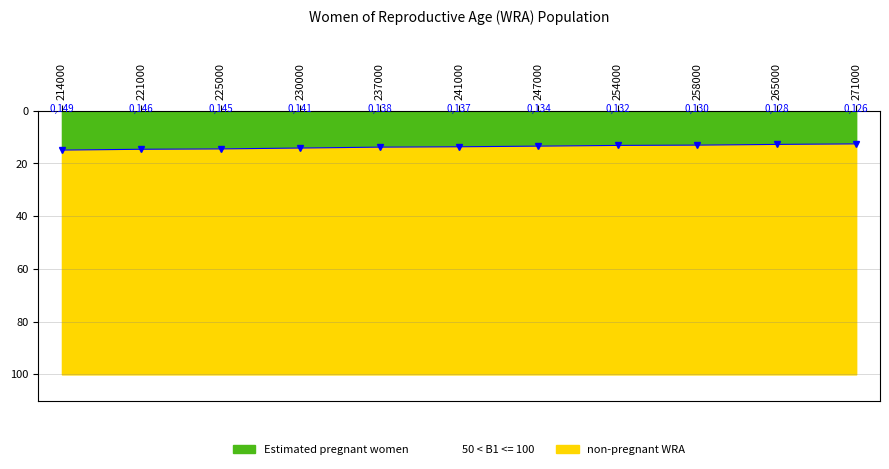

How many categories are shown in the chart?

11